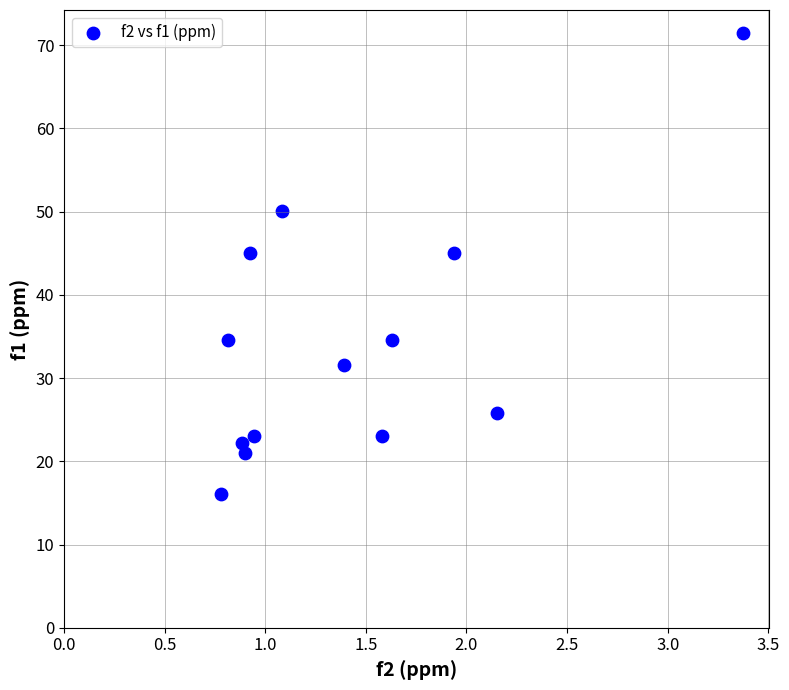

What is the range of X values (max minus min)?

2.6